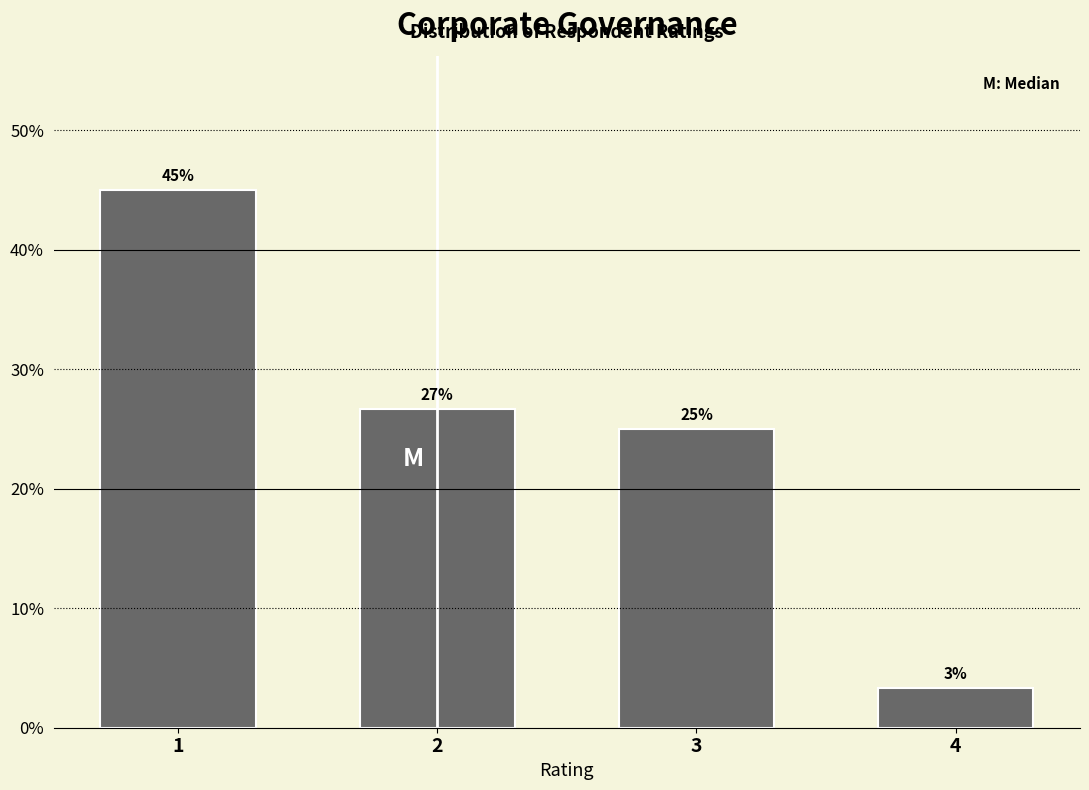

Over which range of the x-axis is the bar tallest?

0.5 to 1.5